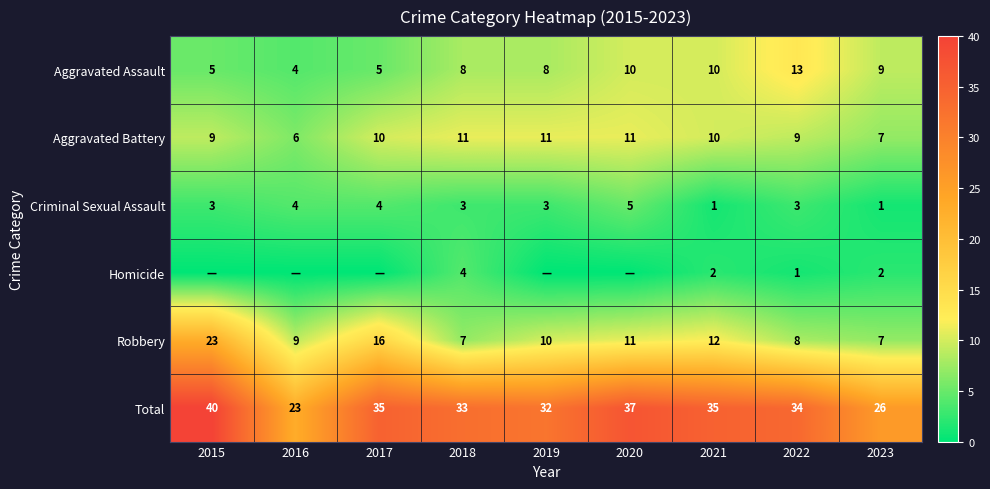

How many distinct data groups are displayed?

6